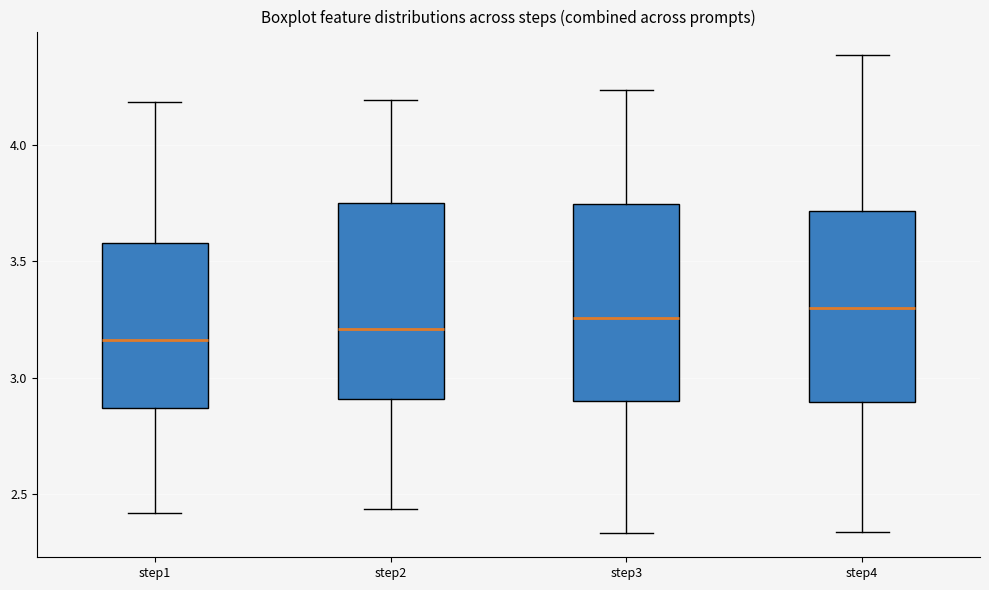

Reading left to right, transcribe this box plot: for each box, give where its median line is, the range the box spans, and where its two whiskers end, as read against the y-axis. The values are not printed on the chart, so give them approximately, as read against the axis.

step1: median 3.15, box 2.85 to 3.60, whiskers 2.40 to 4.20
step2: median 3.20, box 2.90 to 3.75, whiskers 2.45 to 4.20
step3: median 3.25, box 2.90 to 3.75, whiskers 2.35 to 4.25
step4: median 3.30, box 2.90 to 3.70, whiskers 2.35 to 4.40